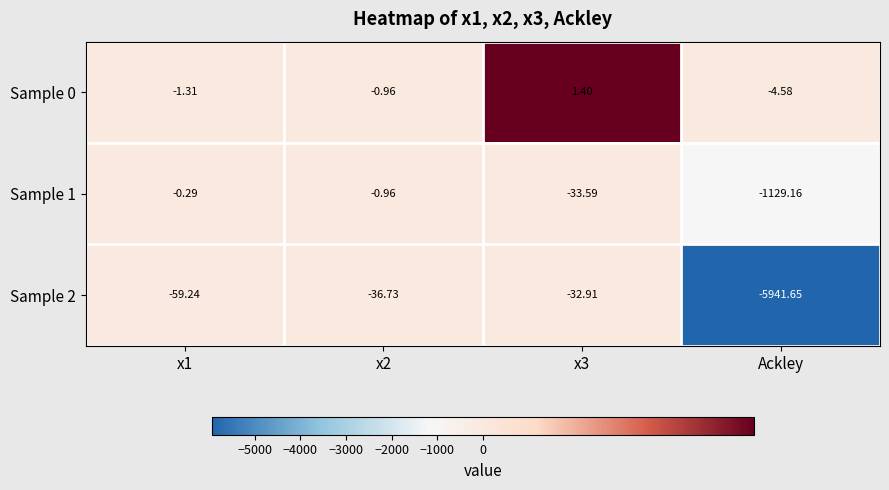

Is the value of Sample 0 at Ackley greater than the value of Sample 1 at x2?

No